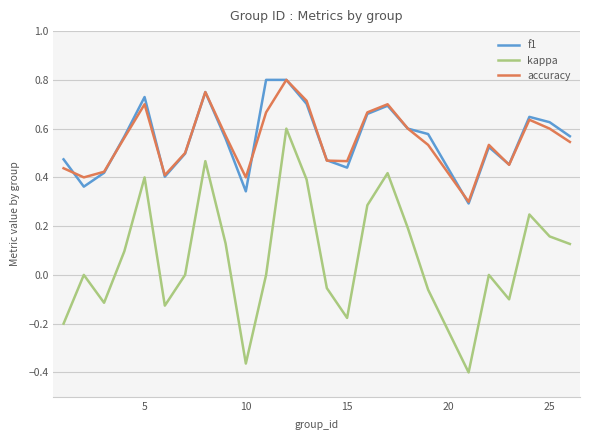

How many accuracy values are between 0 and 1?

25